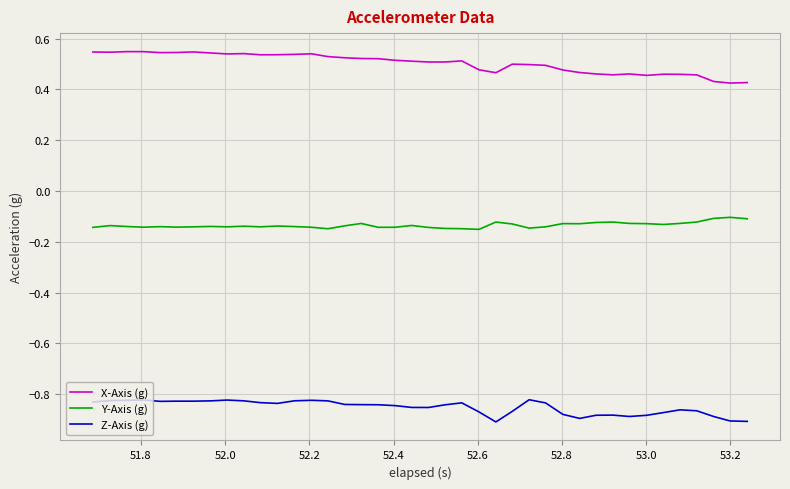

Which series has the largest total across all categories?

X-Axis (g)